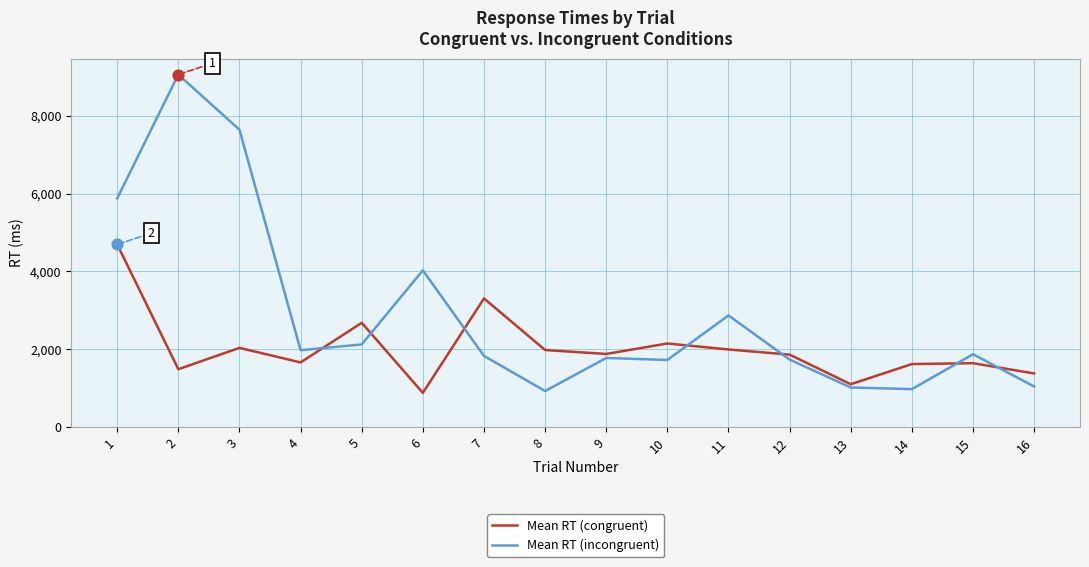

What is the total value across all series at 13?

2114